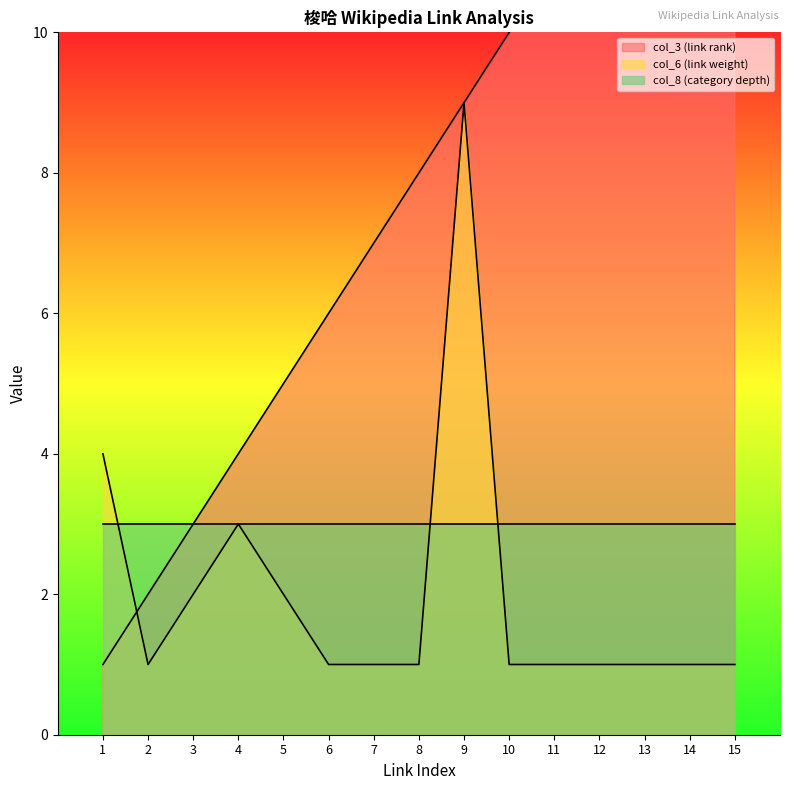

What is the value of the col_6 (link weight) point at the 3rd from the left?

2